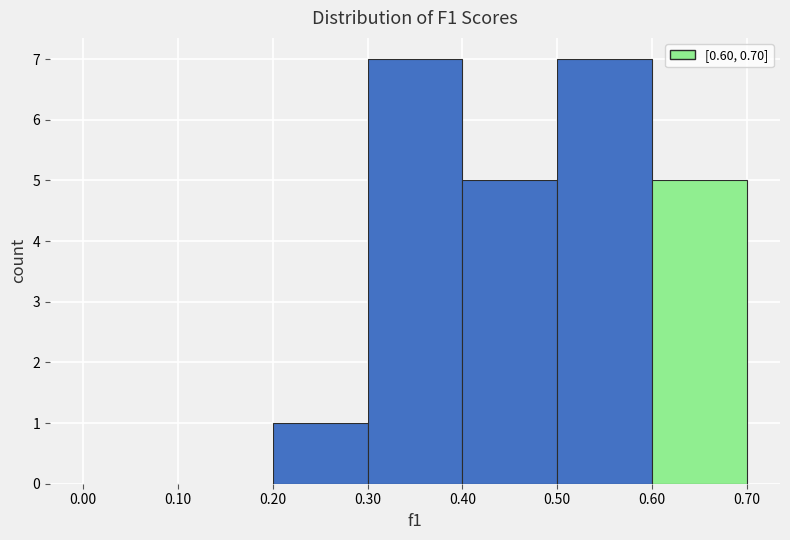

Reading left to right, transcribe this chart: for each bar, give the range it covers on the x-axis and its height. The values are not printed on the chart, so give them approximately, as read against the axis.

0.00 to 0.10: 0
0.10 to 0.20: 0
0.20 to 0.30: 1
0.30 to 0.40: 7
0.40 to 0.50: 5
0.50 to 0.60: 7
0.60 to 0.70: 5